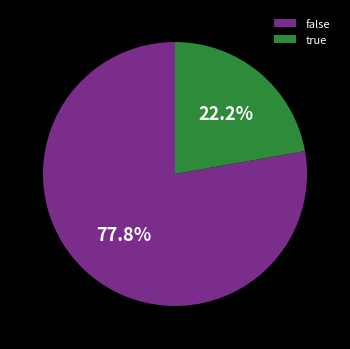

Which slice is the smallest?

true